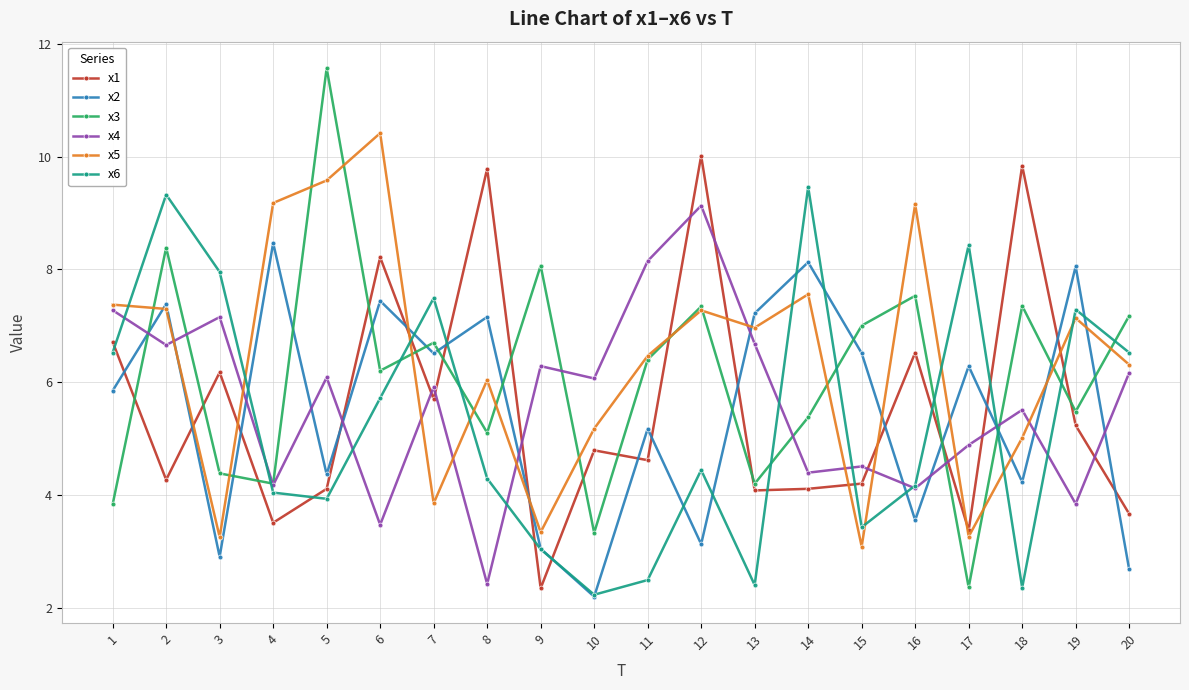

List the series in order of their peak value, highest first.

x3, x5, x1, x6, x4, x2